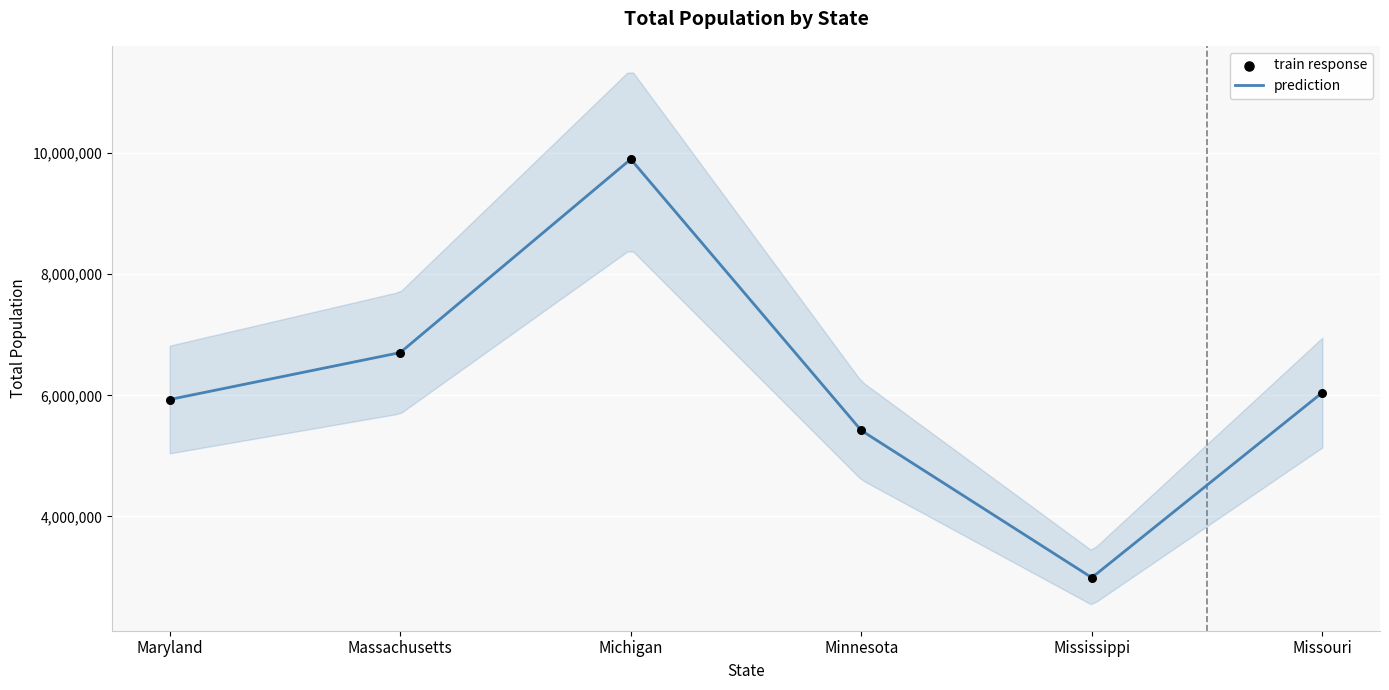

What is the change in value from Michigan to Missouri?

-3855123